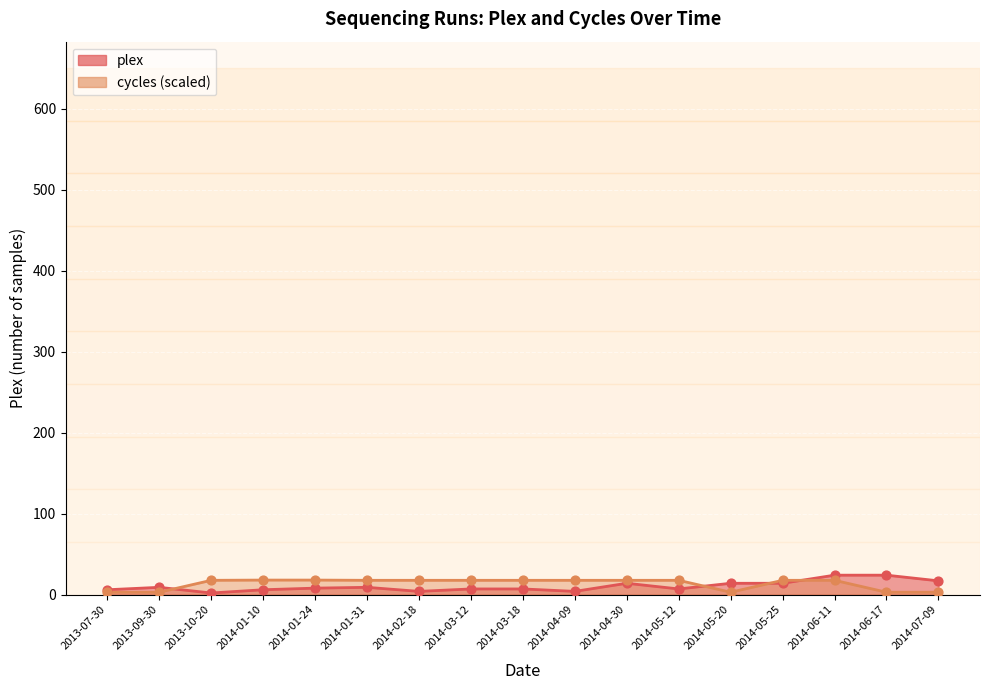

At how many categories does at least one series exceed 4?

17